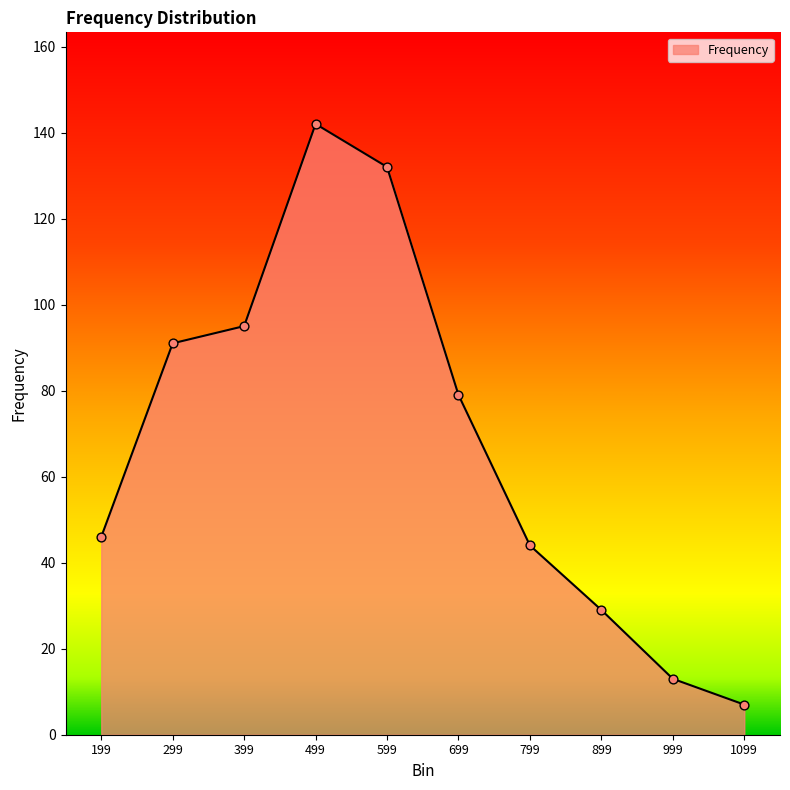

What is the ratio of the value at 999 to the value at 699?

0.2